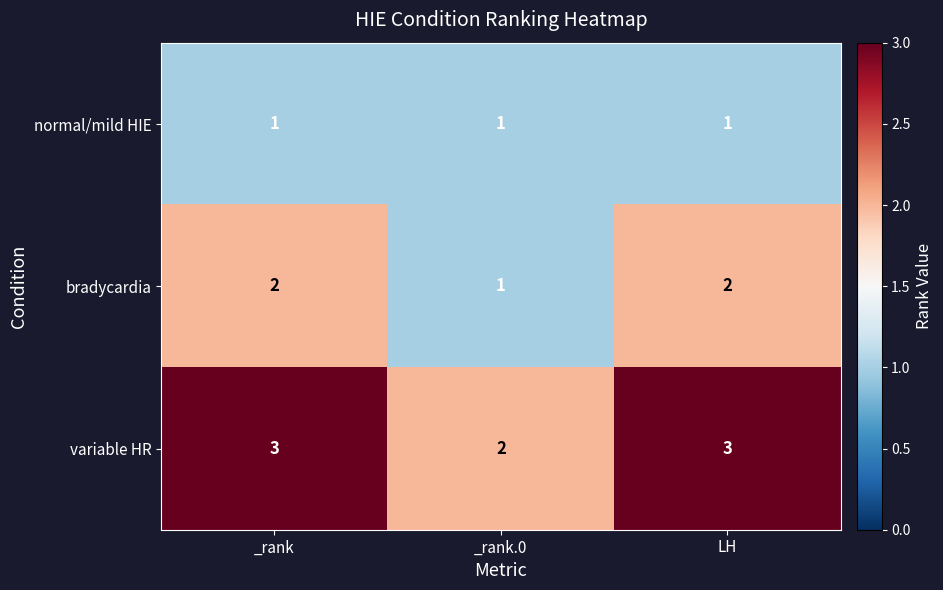

What is the difference between the highest and lowest values at LH?

2